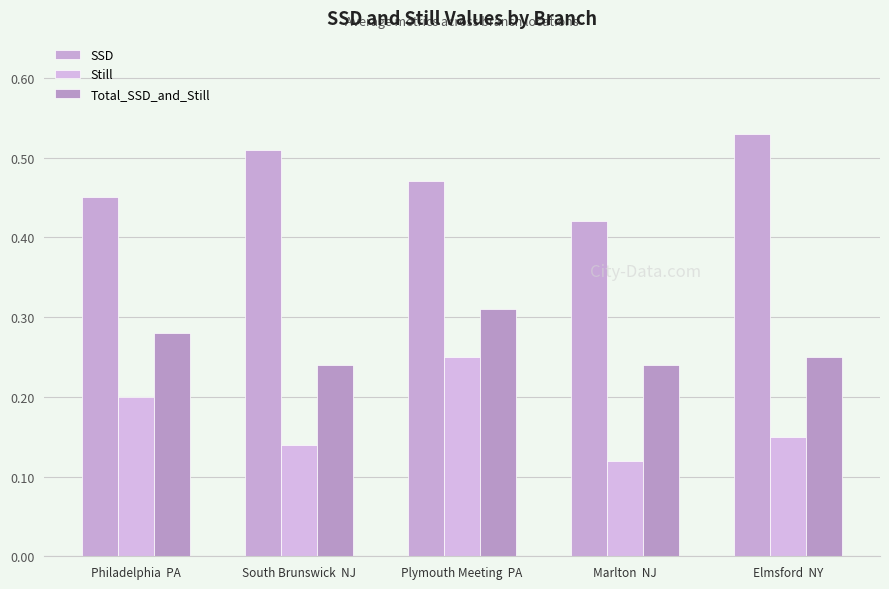

What is the sum of the Still values at Philadelphia  PA and South Brunswick  NJ?

0.3